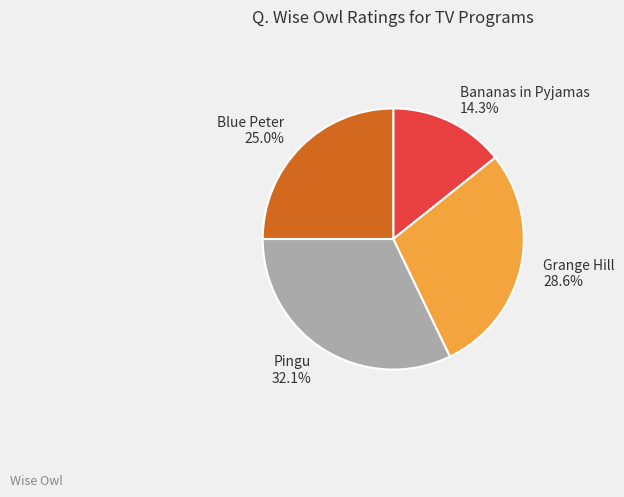

Rank the categories by value from highest to lowest.

Pingu, Grange Hill, Blue Peter, Bananas in Pyjamas